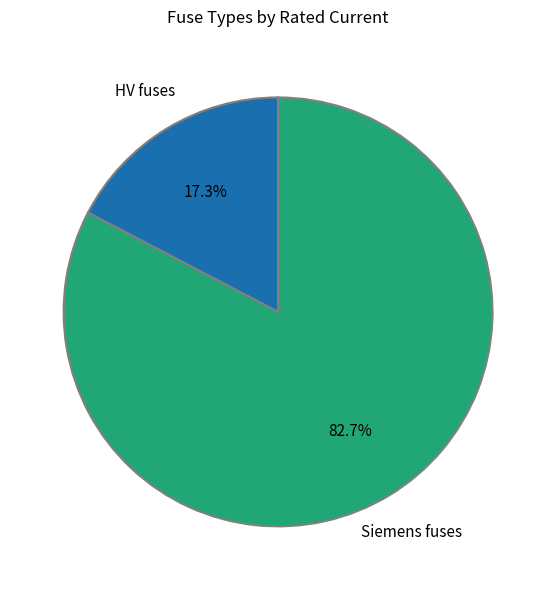

Rank the categories by value from lowest to highest.

HV fuses, Siemens fuses